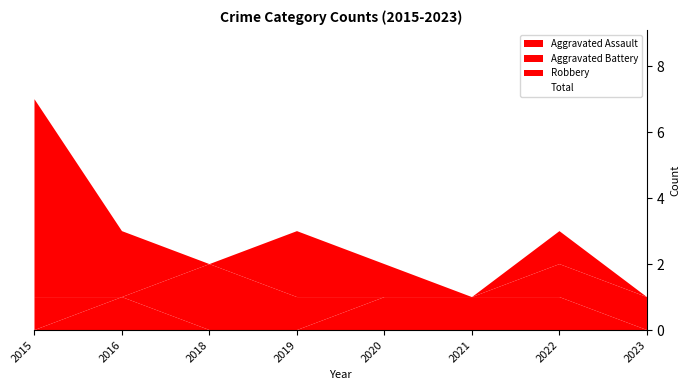

Which has a higher value, 2022 or 2016?

2022